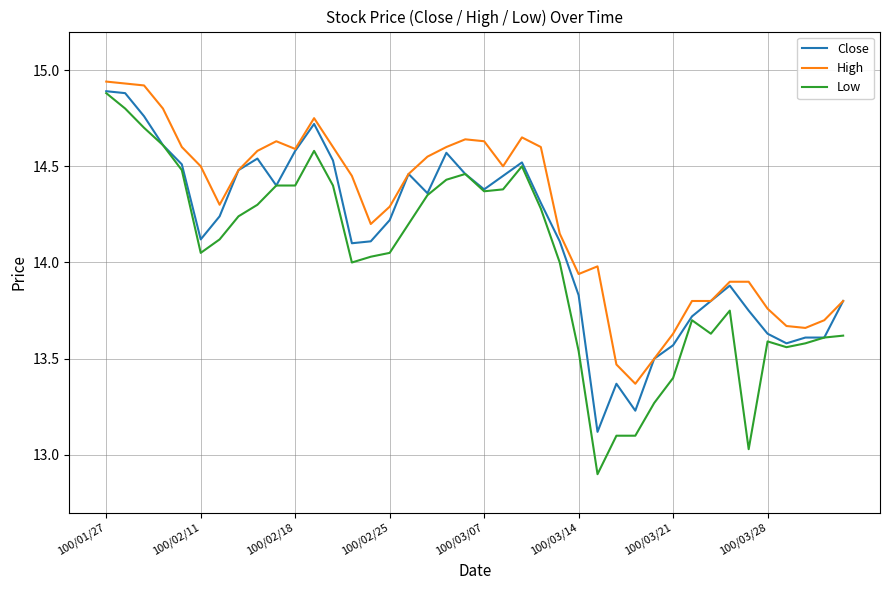

True or false: Low and High cross at least once.

False